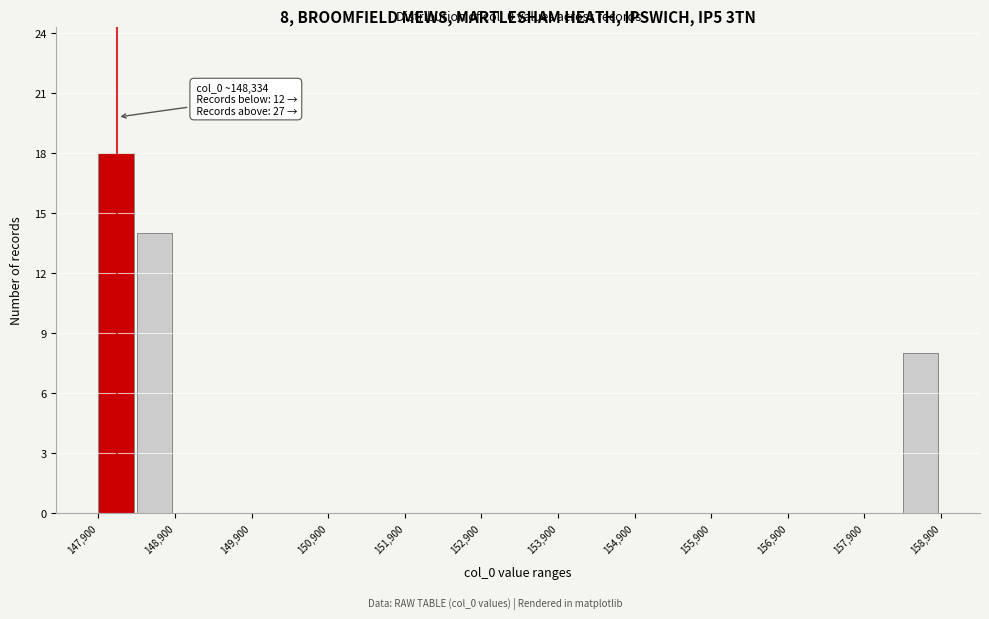

Which range on the x-axis has the tallest bar?

147900 to 148400